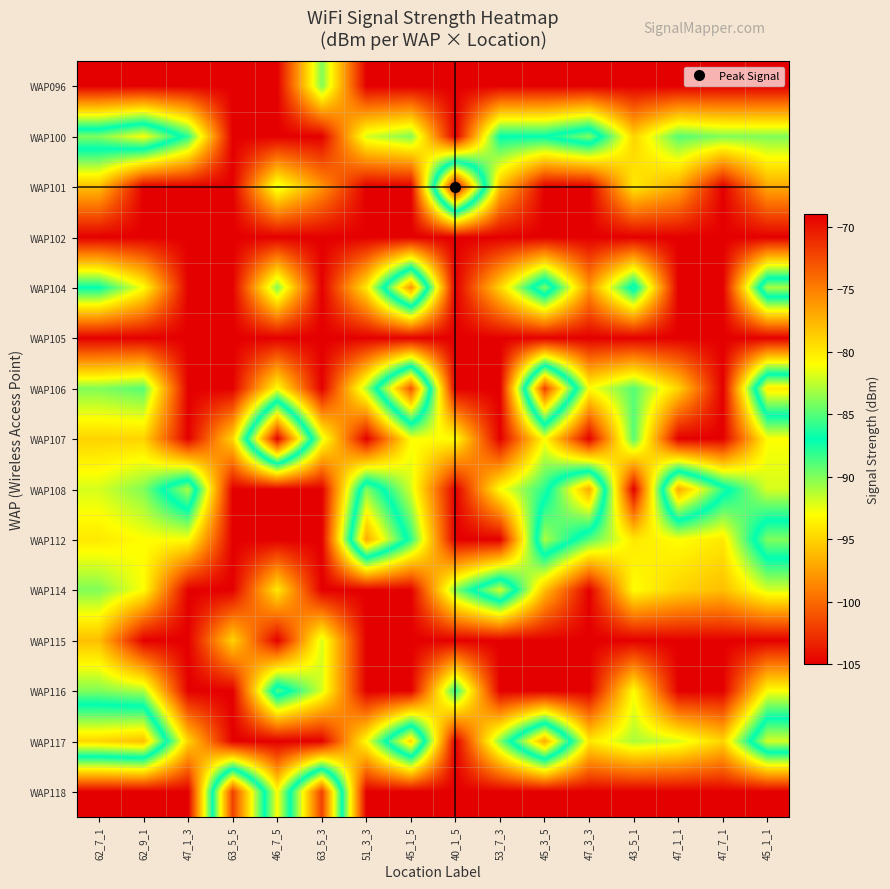

Reading right to left, transcribe all the data shown in this chart.

WAP096: 45_1_1=-105	47_7_1=-105	47_1_1=-105	43_5_1=-105	47_3_3=-105	45_3_5=-105	53_7_3=-105	40_1_5=-105	45_1_5=-105	51_3_3=-105	63_5_3=-90	46_7_5=-105	63_5_5=-105	47_1_3=-105	62_9_1=-105	62_7_1=-105
WAP100: 45_1_1=-90	47_7_1=-90	47_1_1=-89	43_5_1=-95	47_3_3=-84	45_3_5=-87	53_7_3=-87	40_1_5=-105	45_1_5=-90	51_3_3=-92	63_5_3=-105	46_7_5=-105	63_5_5=-105	47_1_3=-88	62_9_1=-81	62_7_1=-84
WAP101: 45_1_1=-97	47_7_1=-105	47_1_1=-97	43_5_1=-94	47_3_3=-105	45_3_5=-105	53_7_3=-96	40_1_5=-69	45_1_5=-105	51_3_3=-105	63_5_3=-98	46_7_5=-92	63_5_5=-105	47_1_3=-105	62_9_1=-105	62_7_1=-96
WAP102: 45_1_1=-105	47_7_1=-105	47_1_1=-105	43_5_1=-105	47_3_3=-105	45_3_5=-105	53_7_3=-105	40_1_5=-105	45_1_5=-105	51_3_3=-105	63_5_3=-105	46_7_5=-105	63_5_5=-105	47_1_3=-105	62_9_1=-105	62_7_1=-105
WAP104: 45_1_1=-83	47_7_1=-105	47_1_1=-105	43_5_1=-86	47_3_3=-98	45_3_5=-84	53_7_3=-95	40_1_5=-105	45_1_5=-76	51_3_3=-94	63_5_3=-105	46_7_5=-90	63_5_5=-105	47_1_3=-105	62_9_1=-93	62_7_1=-87
WAP105: 45_1_1=-105	47_7_1=-105	47_1_1=-105	43_5_1=-105	47_3_3=-105	45_3_5=-105	53_7_3=-105	40_1_5=-105	45_1_5=-105	51_3_3=-105	63_5_3=-105	46_7_5=-105	63_5_5=-105	47_1_3=-105	62_9_1=-105	62_7_1=-105
WAP106: 45_1_1=-80	47_7_1=-105	47_1_1=-95	43_5_1=-89	47_3_3=-93	45_3_5=-72	53_7_3=-105	40_1_5=-105	45_1_5=-73	51_3_3=-91	63_5_3=-105	46_7_5=-93	63_5_5=-105	47_1_3=-105	62_9_1=-89	62_7_1=-90
WAP107: 45_1_1=-93	47_7_1=-105	47_1_1=-105	43_5_1=-89	47_3_3=-105	45_3_5=-93	53_7_3=-105	40_1_5=-93	45_1_5=-93	51_3_3=-105	63_5_3=-92	46_7_5=-69	63_5_5=-95	47_1_3=-105	62_9_1=-95	62_7_1=-95
WAP108: 45_1_1=-92	47_7_1=-86	47_1_1=-77	43_5_1=-105	47_3_3=-77	45_3_5=-88	53_7_3=-93	40_1_5=-105	45_1_5=-92	51_3_3=-84	63_5_3=-105	46_7_5=-105	63_5_5=-105	47_1_3=-83	62_9_1=-90	62_7_1=-92
WAP112: 45_1_1=-84	47_7_1=-94	47_1_1=-93	43_5_1=-94	47_3_3=-89	45_3_5=-83	53_7_3=-105	40_1_5=-105	45_1_5=-88	51_3_3=-77	63_5_3=-105	46_7_5=-105	63_5_5=-105	47_1_3=-93	62_9_1=-93	62_7_1=-94
WAP114: 45_1_1=-92	47_7_1=-96	47_1_1=-95	43_5_1=-93	47_3_3=-105	45_3_5=-96	53_7_3=-82	40_1_5=-90	45_1_5=-105	51_3_3=-105	63_5_3=-105	46_7_5=-94	63_5_5=-105	47_1_3=-105	62_9_1=-93	62_7_1=-90
WAP115: 45_1_1=-105	47_7_1=-105	47_1_1=-105	43_5_1=-105	47_3_3=-105	45_3_5=-105	53_7_3=-105	40_1_5=-105	45_1_5=-105	51_3_3=-105	63_5_3=-92	46_7_5=-105	63_5_5=-95	47_1_3=-105	62_9_1=-105	62_7_1=-96
WAP116: 45_1_1=-93	47_7_1=-105	47_1_1=-105	43_5_1=-93	47_3_3=-105	45_3_5=-105	53_7_3=-105	40_1_5=-88	45_1_5=-105	51_3_3=-105	63_5_3=-92	46_7_5=-85	63_5_5=-105	47_1_3=-105	62_9_1=-91	62_7_1=-90
WAP117: 45_1_1=-82	47_7_1=-95	47_1_1=-92	43_5_1=-91	47_3_3=-94	45_3_5=-77	53_7_3=-90	40_1_5=-105	45_1_5=-79	51_3_3=-93	63_5_3=-105	46_7_5=-105	63_5_5=-105	47_1_3=-95	62_9_1=-78	62_7_1=-79
WAP118: 45_1_1=-105	47_7_1=-105	47_1_1=-105	43_5_1=-105	47_3_3=-105	45_3_5=-105	53_7_3=-105	40_1_5=-105	45_1_5=-105	51_3_3=-105	63_5_3=-72	46_7_5=-93	63_5_5=-72	47_1_3=-105	62_9_1=-105	62_7_1=-105